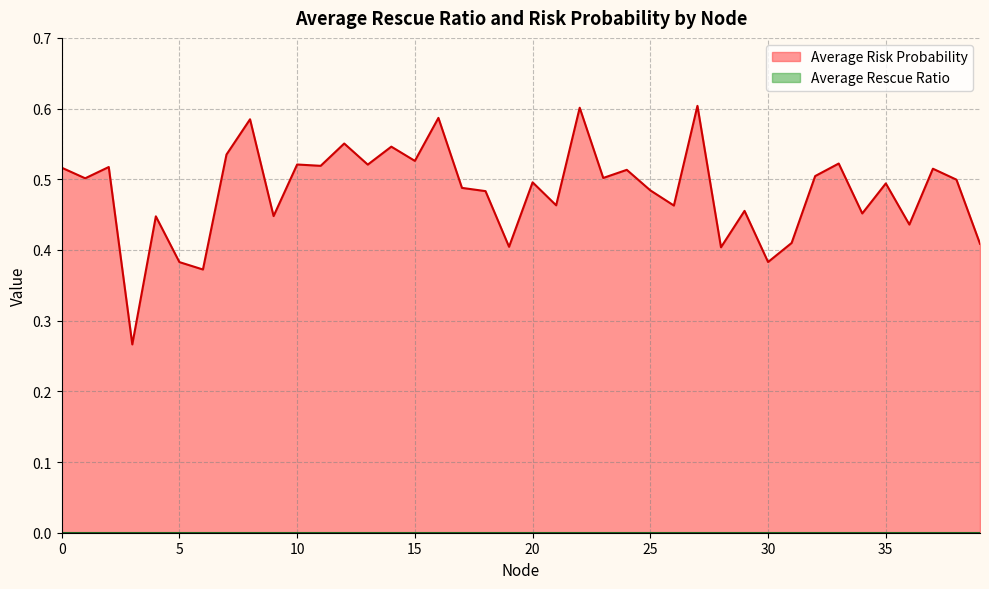

Count the values in the range 0 to 1.

40